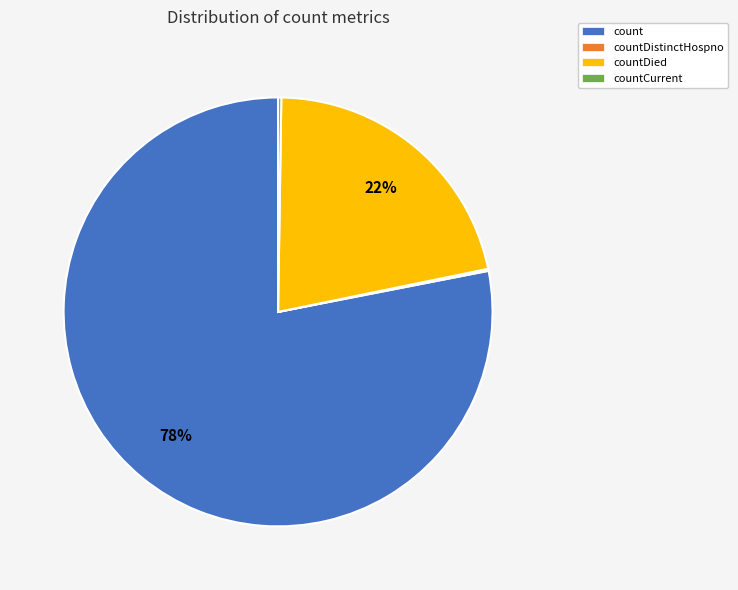

Is there a majority slice in this chart?

Yes